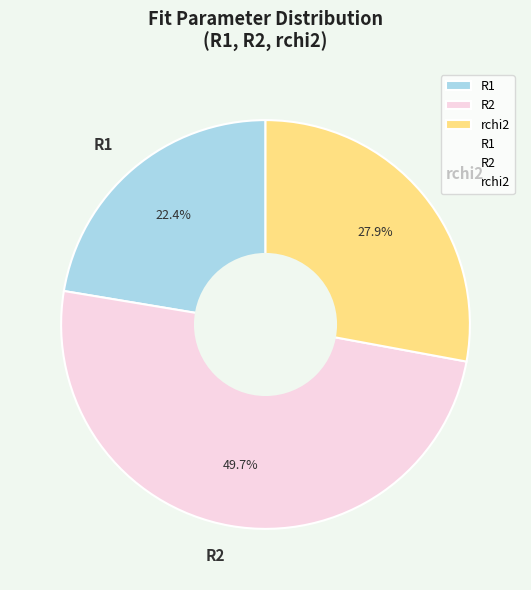

Approximately how many times larger is the value at R2 compared to R1?

2.2